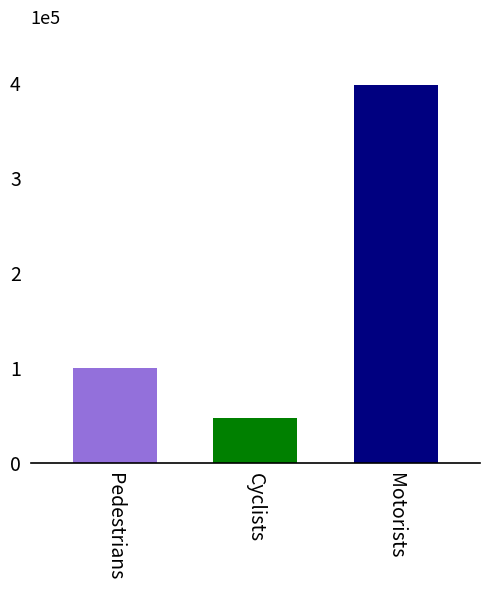

What position from the right is Motorists?

1